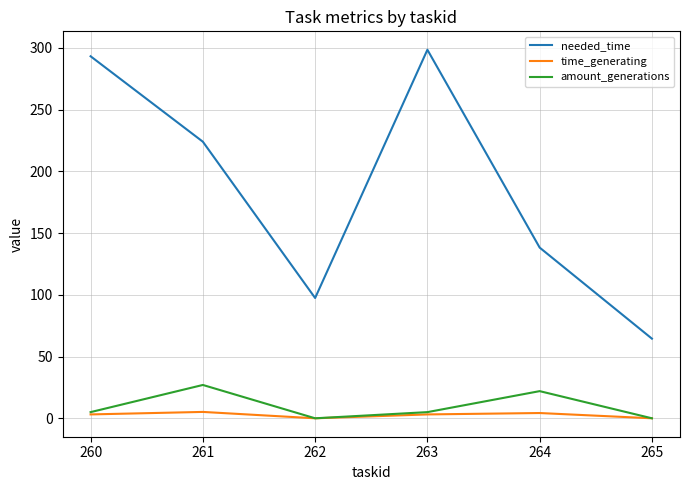

True or false: needed_time has a value of 293.2 at 260.

True